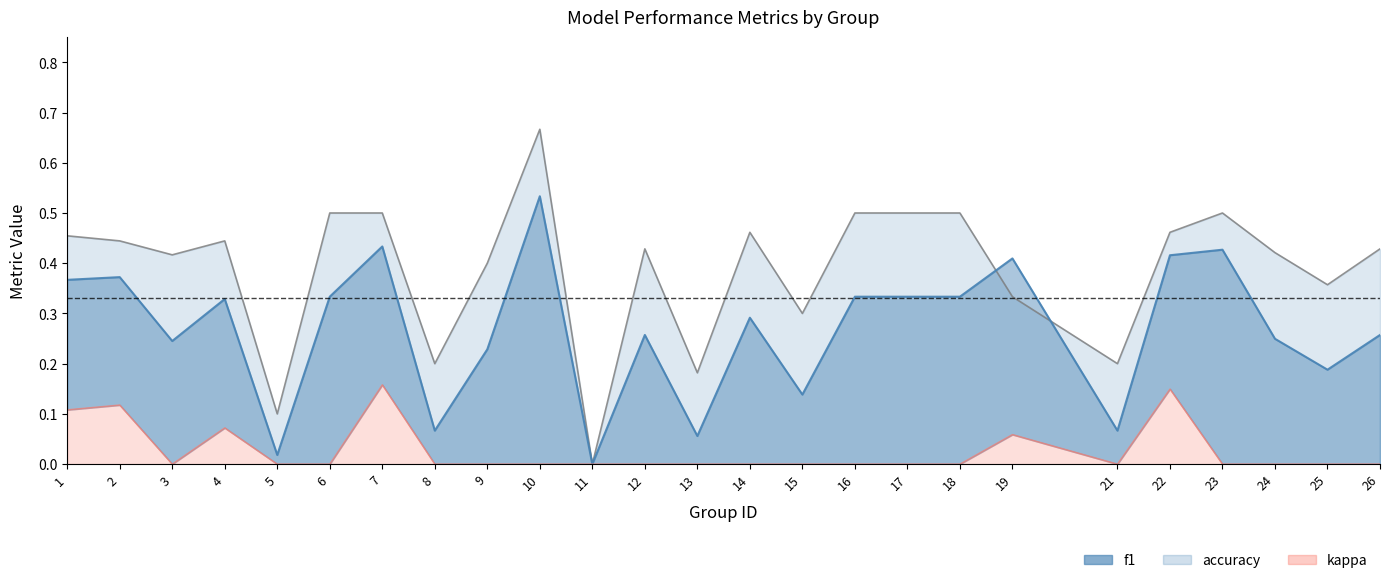

How many interior local valleys does the accuracy series have?

8